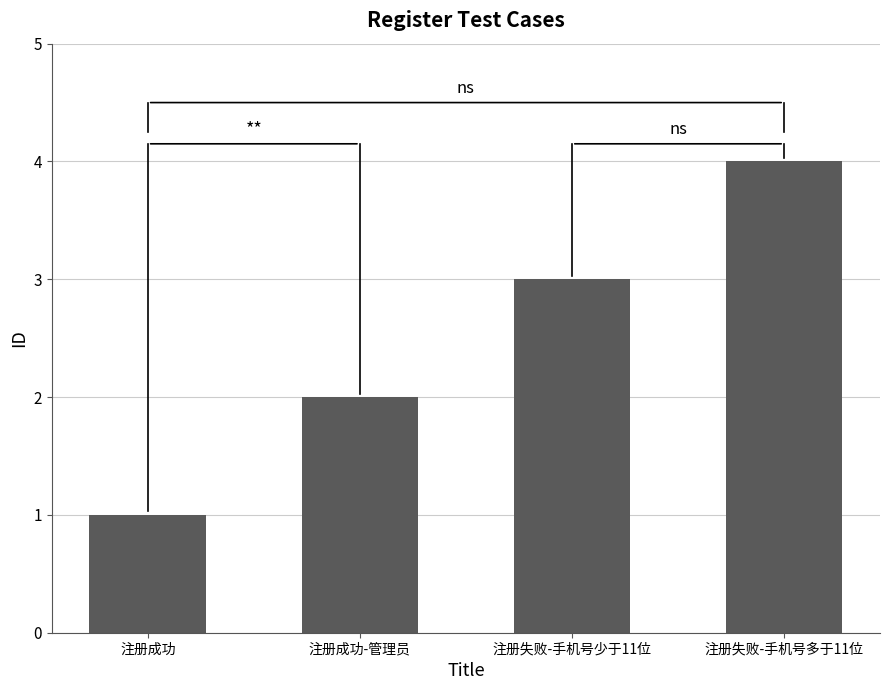

What is the sum of all values?

10